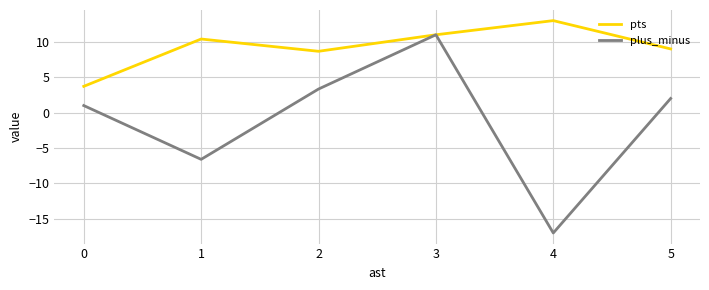

What are all the series names shown in the legend?

pts, plus_minus